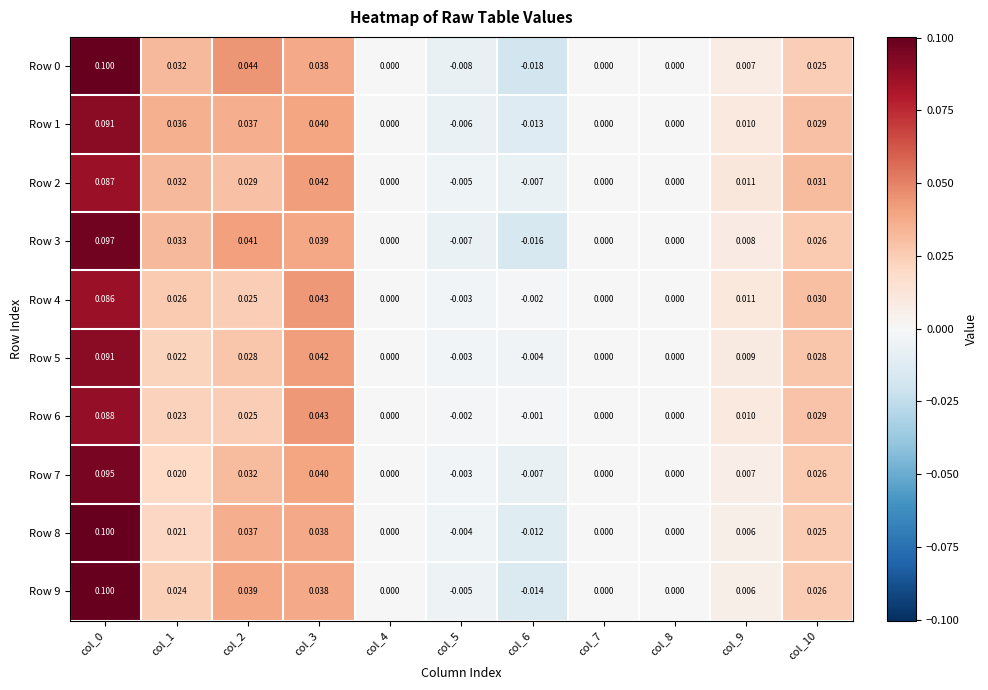

Is the value of Row 3 at col_1 greater than the value of Row 7 at col_1?

Yes